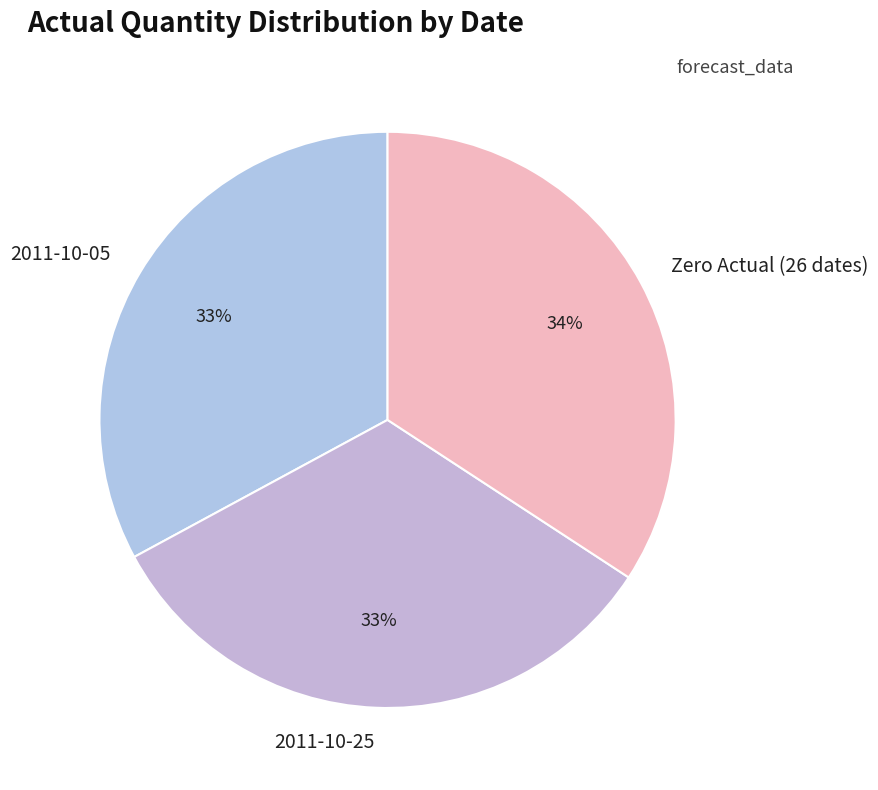

Which category has the biggest portion of the pie?

Zero Actual (26 dates)